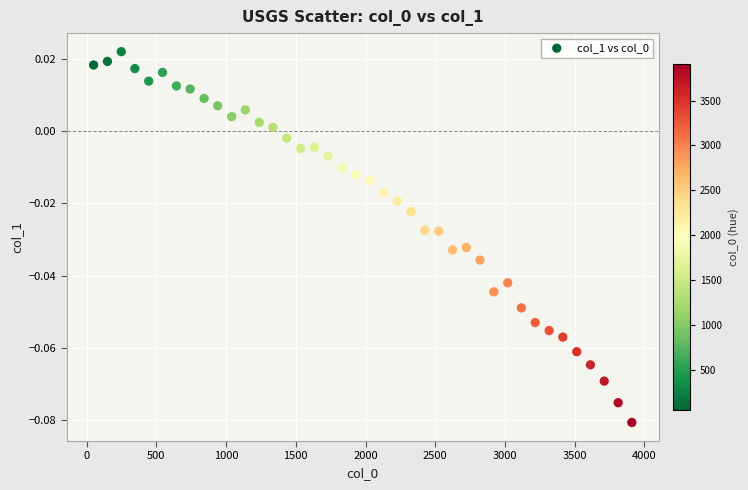

What is the range of X values (max minus min)?

3860.0